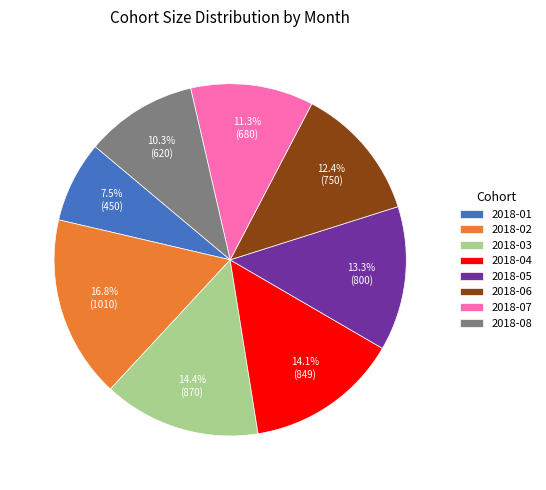

To the nearest percent, what is the average slice percentage?

12%